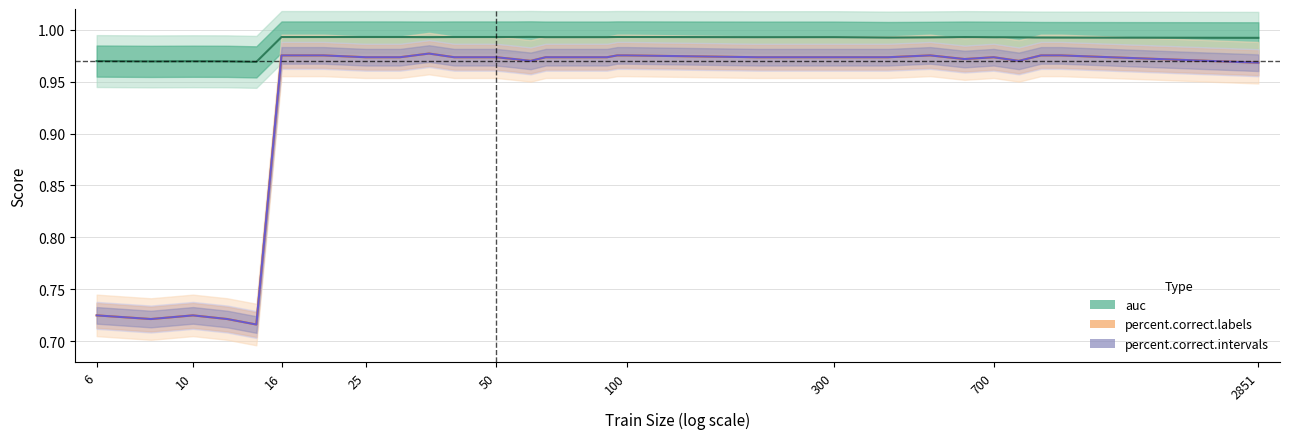

What is the difference between the maximum and minimum values in the percent.correct.intervals series?

0.3